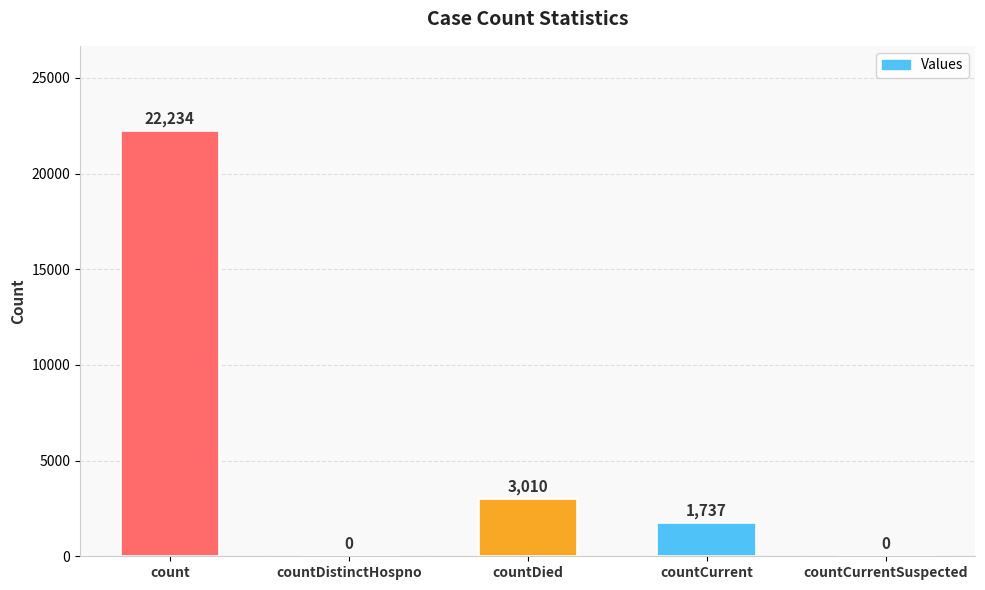

What is the sum of the values at countDistinctHospno and countCurrent?

1737